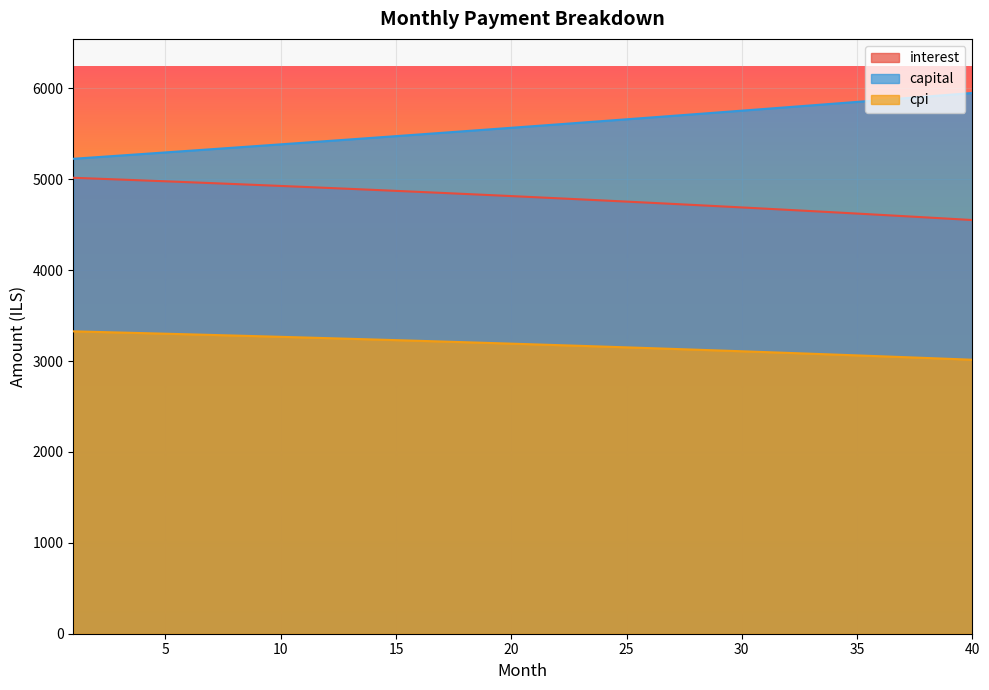

True or false: interest has more than 0 interior local peaks.

False